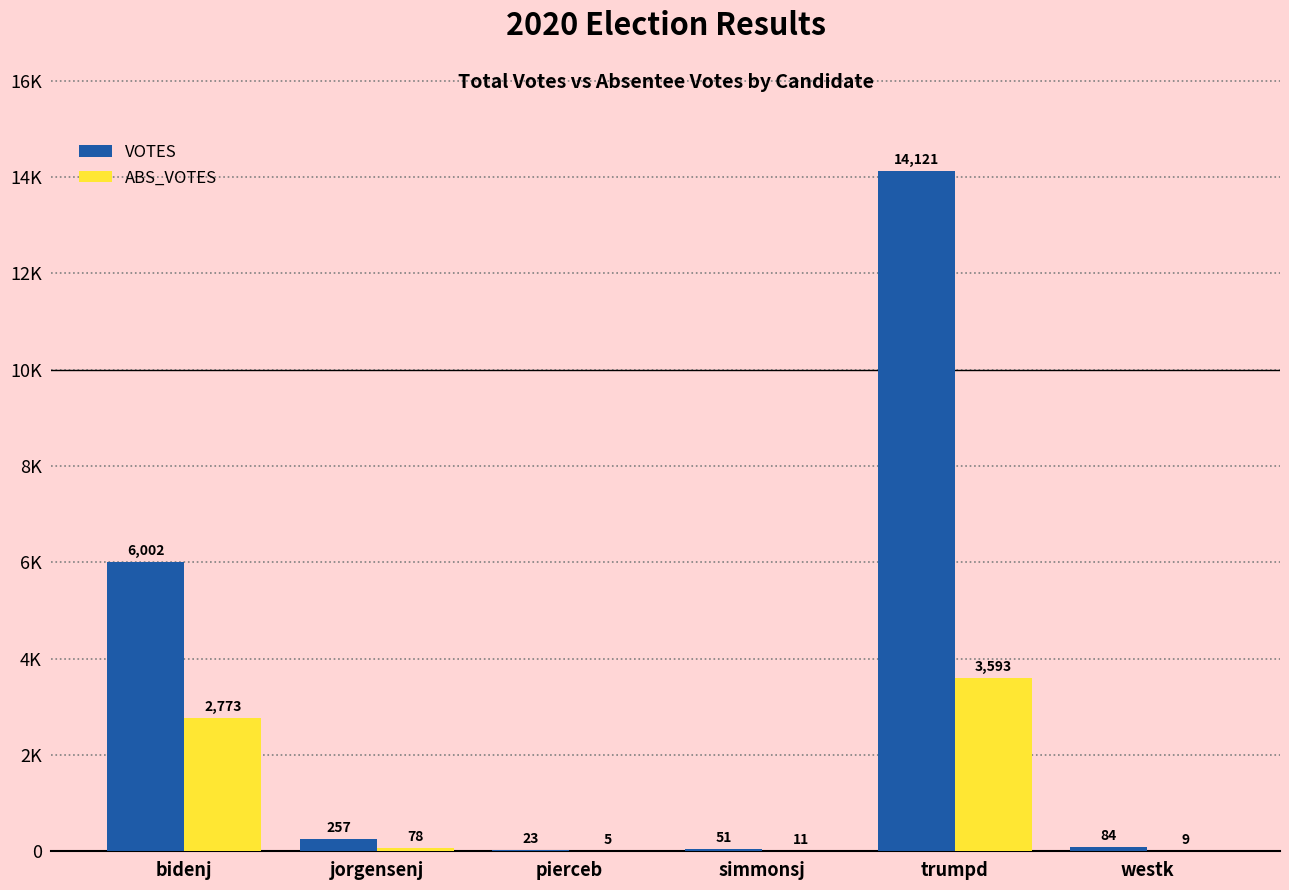

True or false: ABS_VOTES has a value of 2773 at bidenj.

True